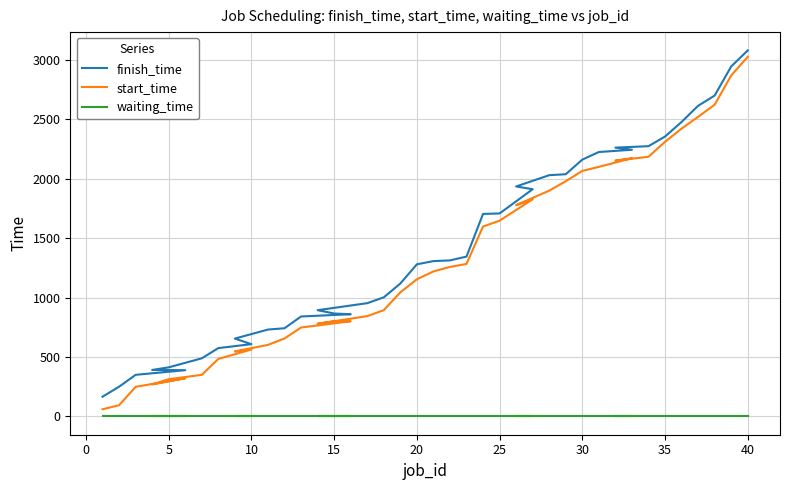

What is the difference between the second highest and second lowest values in the start_time series?

2775